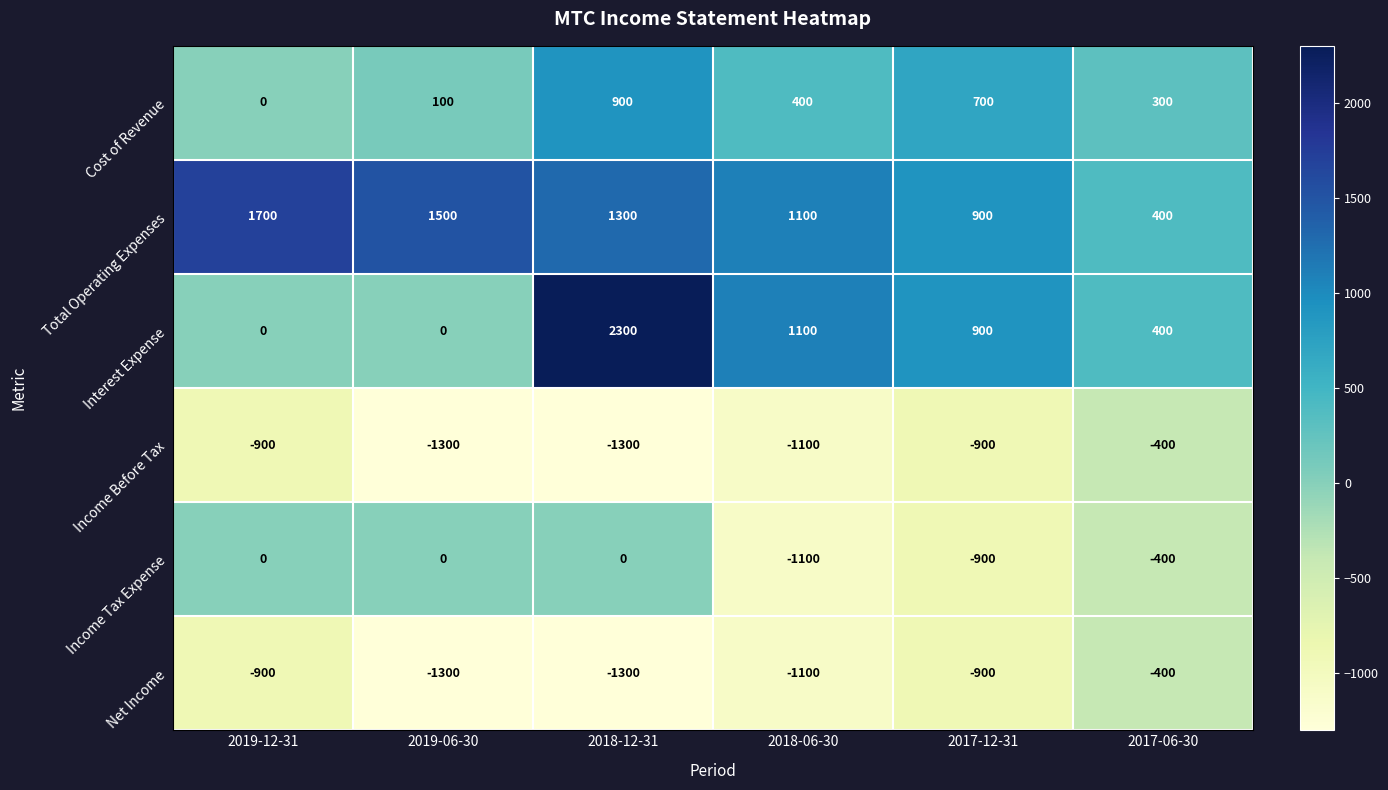

Where does the Cost of Revenue series first go above 400?

2018-12-31